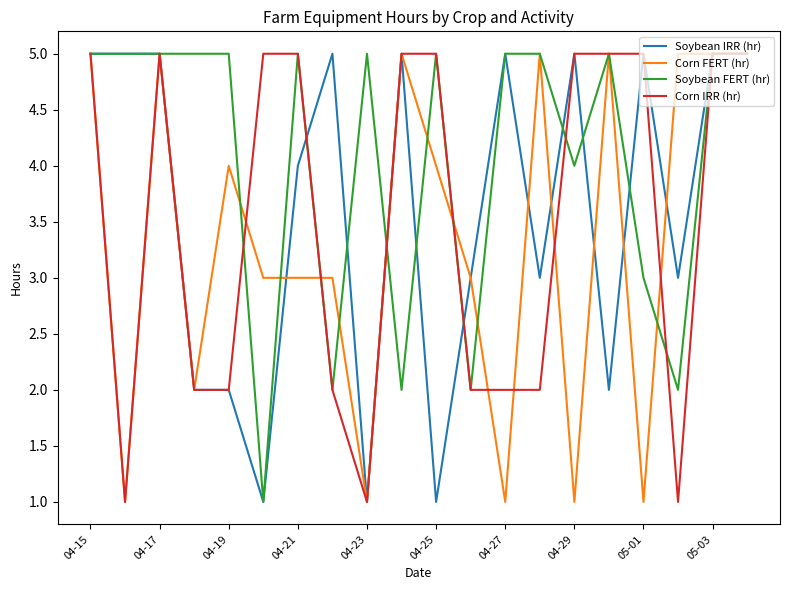

Which series has the largest total across all categories?

Soybean FERT (hr)